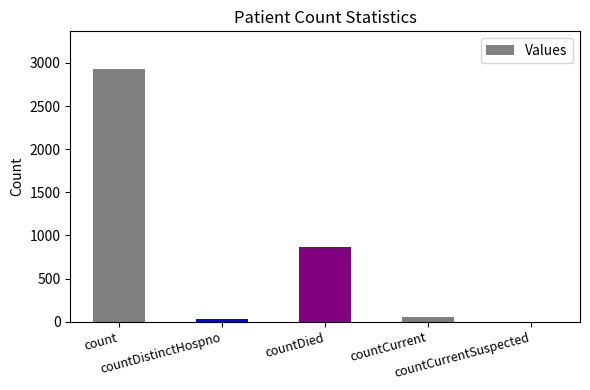

What is the difference between the values at countCurrent and countDistinctHospno?

24